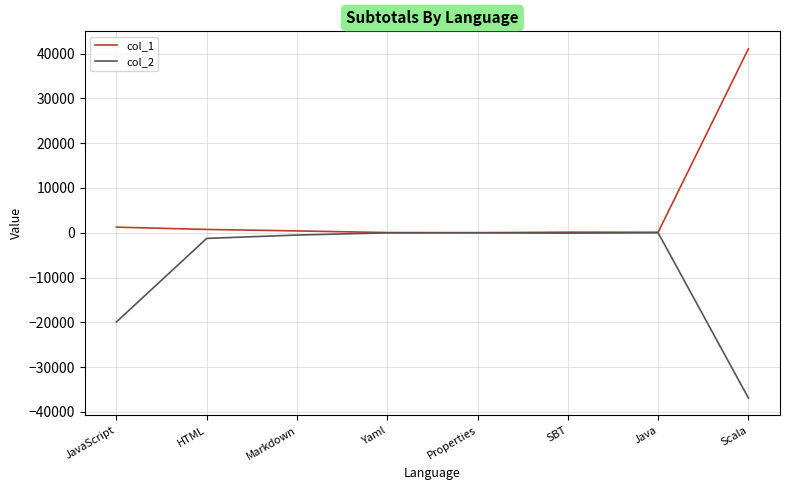

Is it true that col_2 equals -36906 at Scala?

True